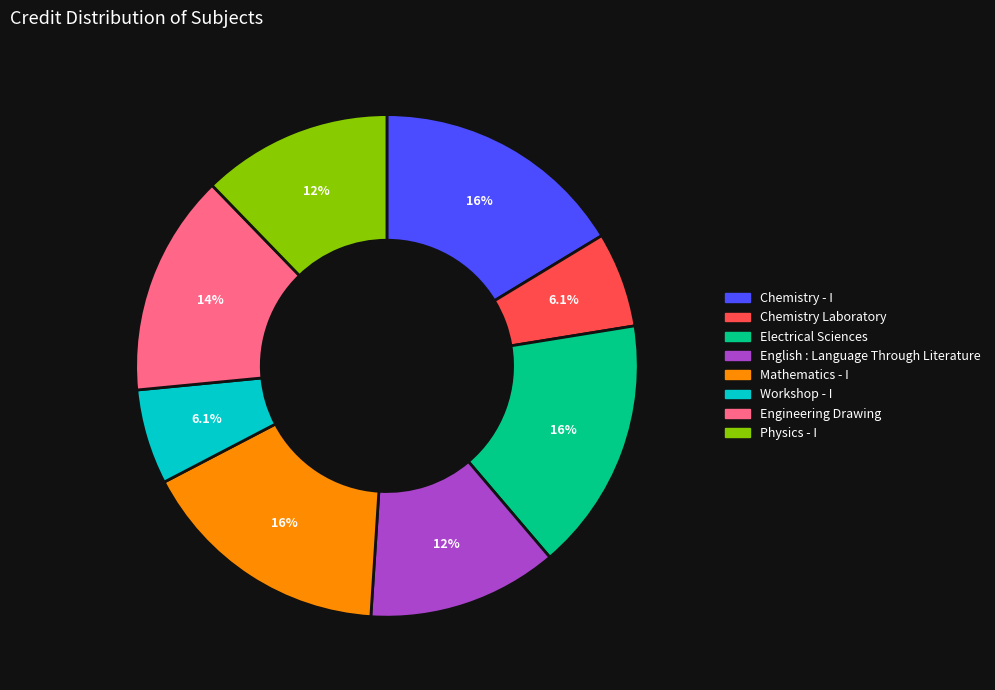

To the nearest percent, what is the difference between the largest and smallest slice percentages?

10%